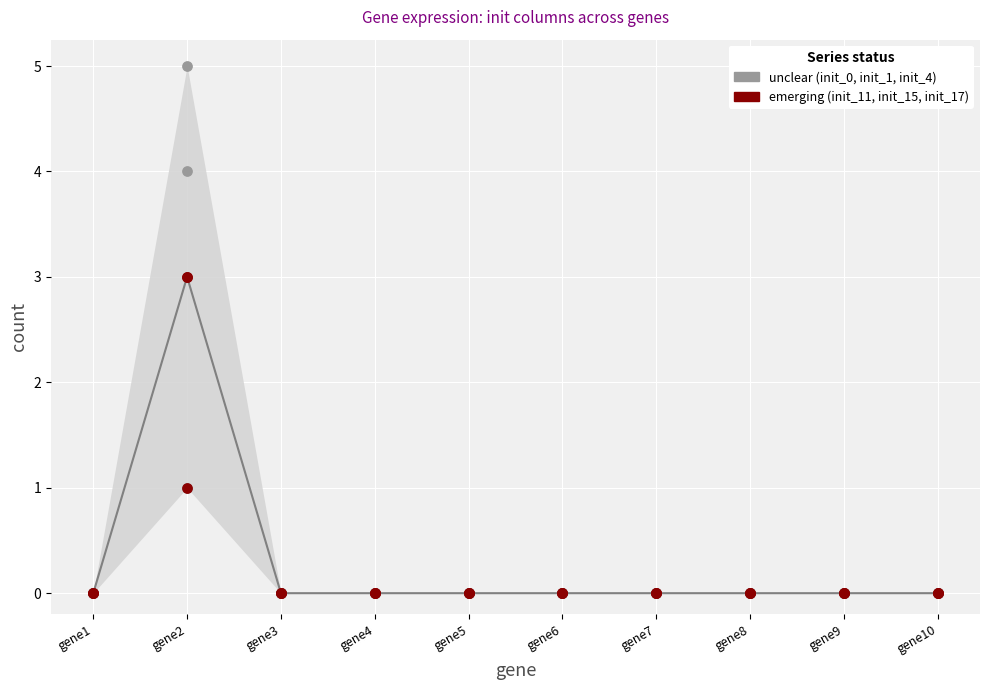

At which category is the sum across all series the highest?

gene2